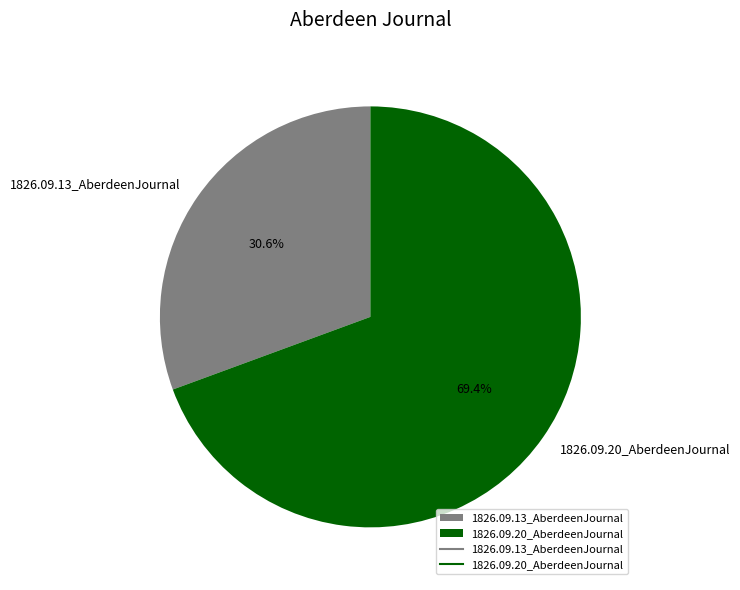

How many segments does this pie chart have?

2